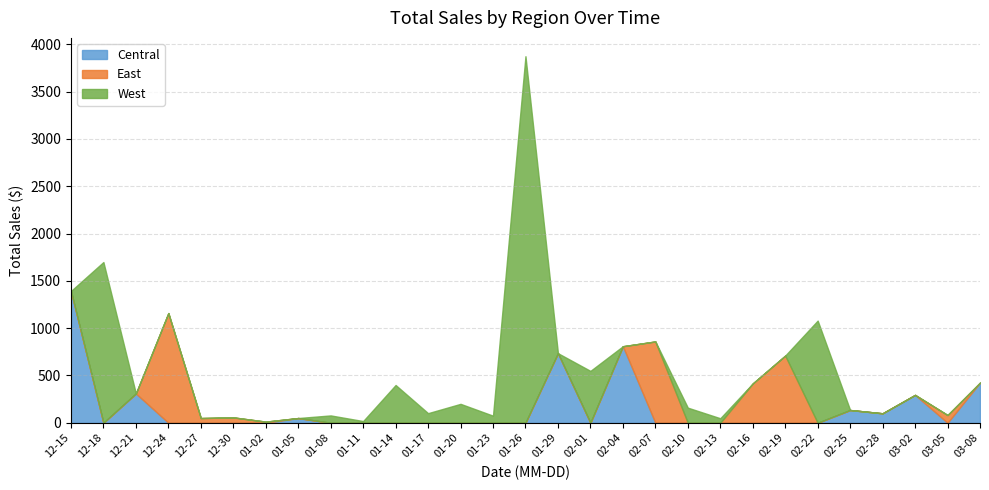

How many positive values does the Central series have?

9